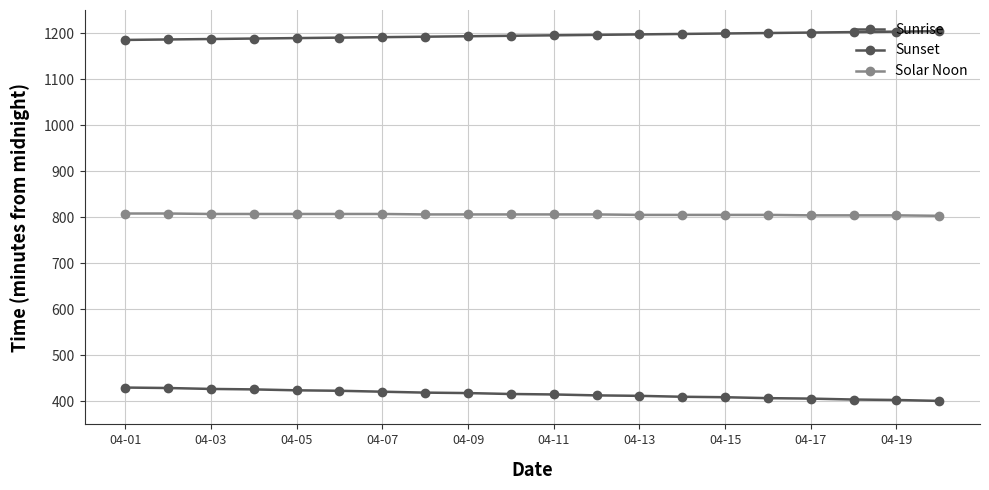

Is this an area chart (filled region under the line)?

No